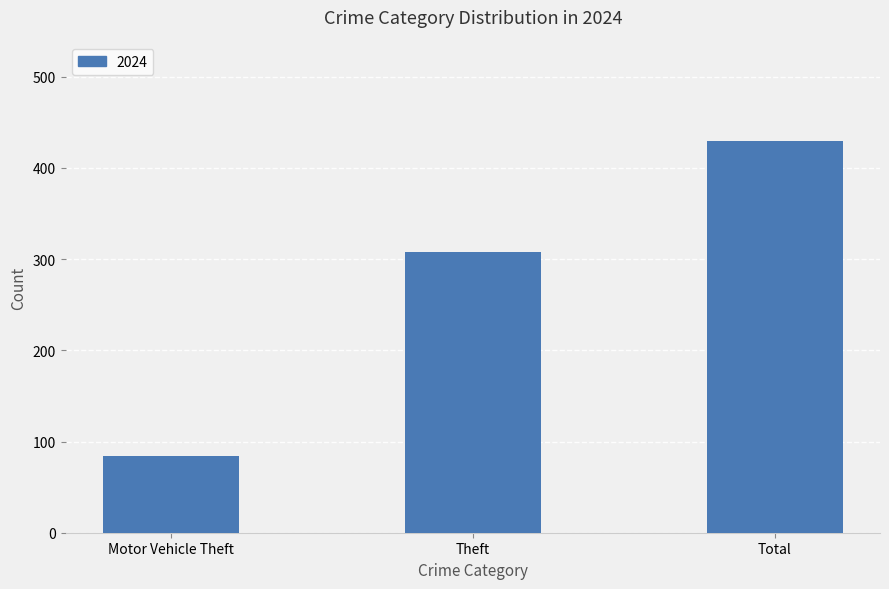

Between Total and Motor Vehicle Theft, which is larger?

Total